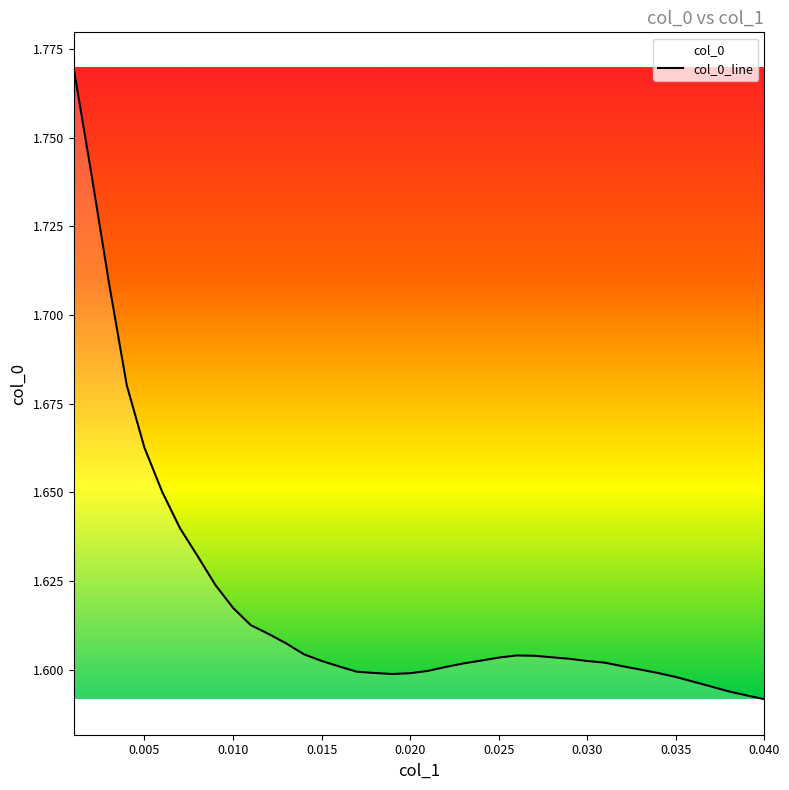

What is the difference between the maximum and minimum values?

0.2